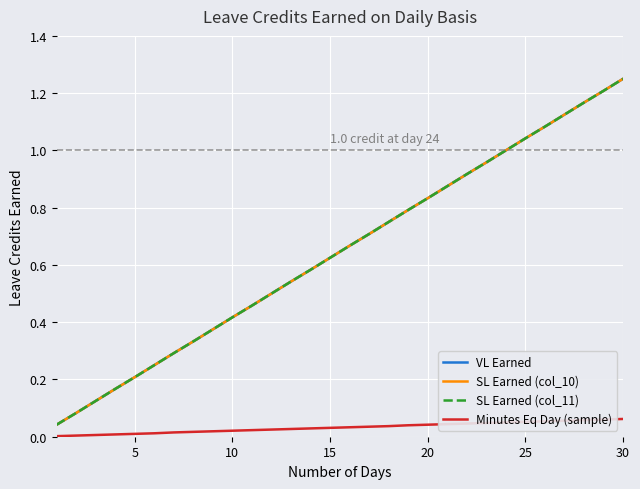

Reading left to right, extract all data points from this chart.

VL Earned: 0.0	0.1	0.1	0.2	0.2	0.2	0.3	0.3	0.4	0.4	0.5	0.5	0.5	0.6	0.6	0.7	0.7	0.8	0.8	0.8	0.9	0.9	1.0	1.0	1.0	1.1	1.1	1.2	1.2	1.2
SL Earned (col_10): 0.0	0.1	0.1	0.2	0.2	0.2	0.3	0.3	0.4	0.4	0.5	0.5	0.5	0.6	0.6	0.7	0.7	0.8	0.8	0.8	0.9	0.9	1.0	1.0	1.0	1.1	1.1	1.2	1.2	1.2
SL Earned (col_11): 0.0	0.1	0.1	0.2	0.2	0.2	0.3	0.3	0.4	0.4	0.5	0.5	0.5	0.6	0.6	0.7	0.7	0.8	0.8	0.8	0.9	0.9	1.0	1.0	1.0	1.1	1.1	1.2	1.2	1.2
Minutes Eq Day (sample): 0.0	0.0	0.0	0.0	0.0	0.0	0.0	0.0	0.0	0.0	0.0	0.0	0.0	0.0	0.0	0.0	0.0	0.0	0.0	0.0	0.0	0.0	0.0	0.1	0.1	0.1	0.1	0.1	0.1	0.1